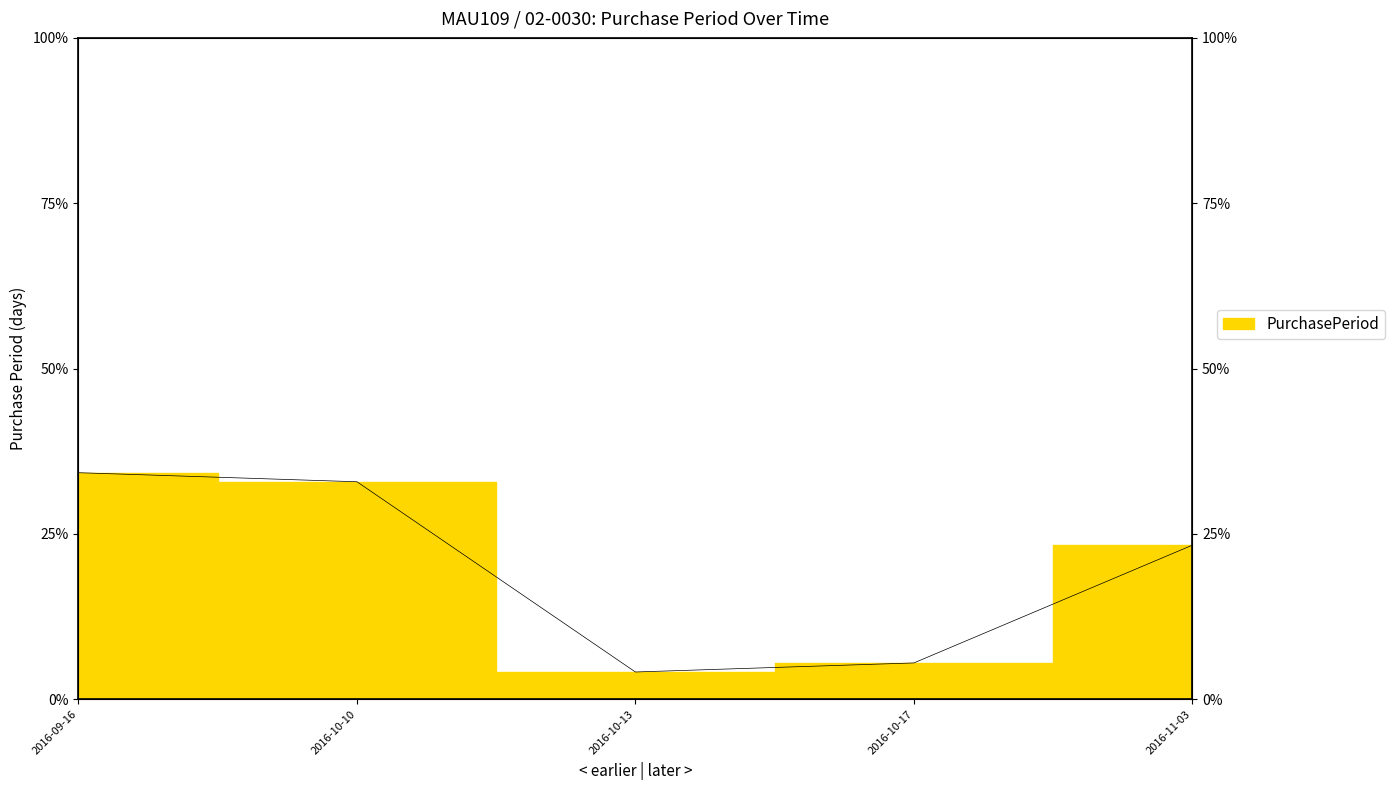

Is it true that the value at 2016-09-16 is 9.4?

False